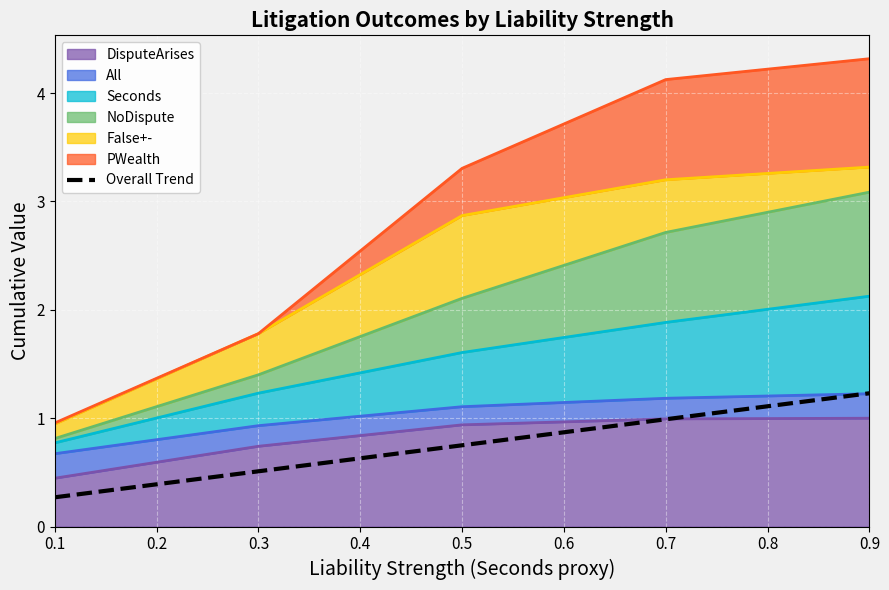

What is the maximum value for DisputeArises?

1.0